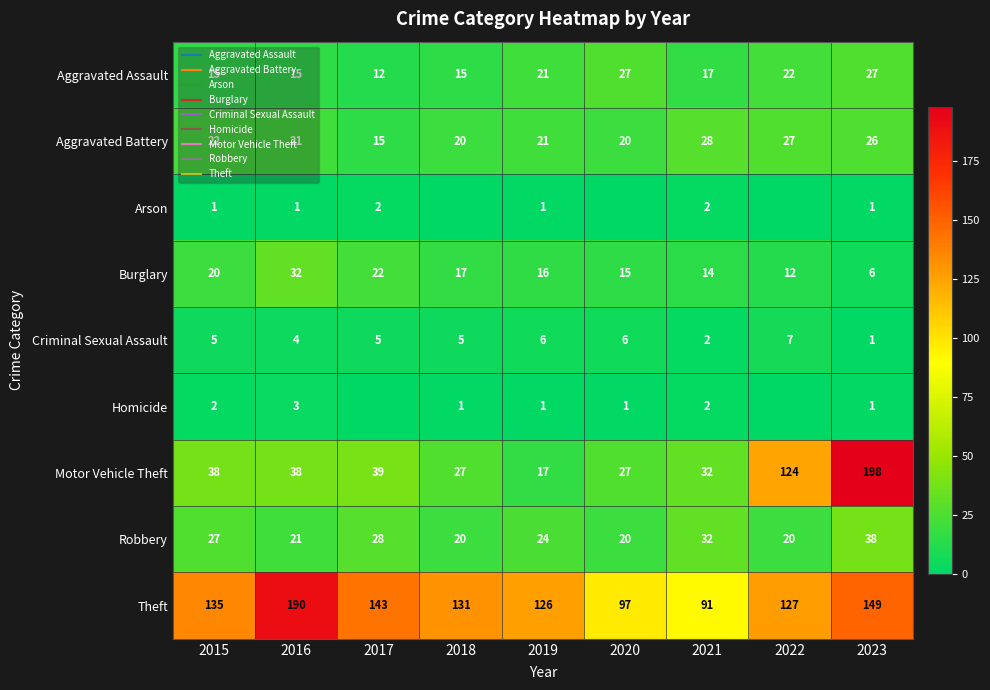

Which series has the largest total across all categories?

Theft